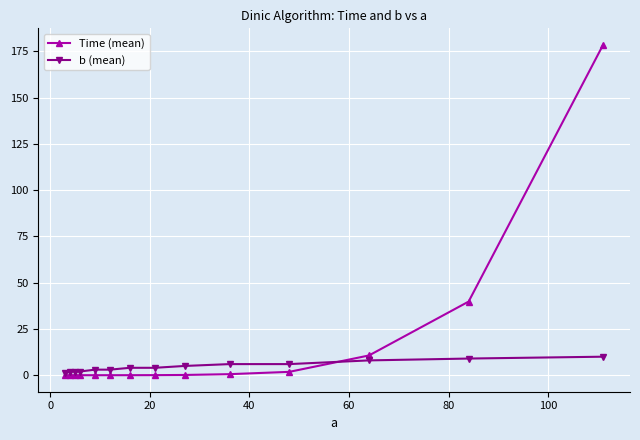

Rank the series by their average value, from lowest to highest.

b (mean), Time (mean)